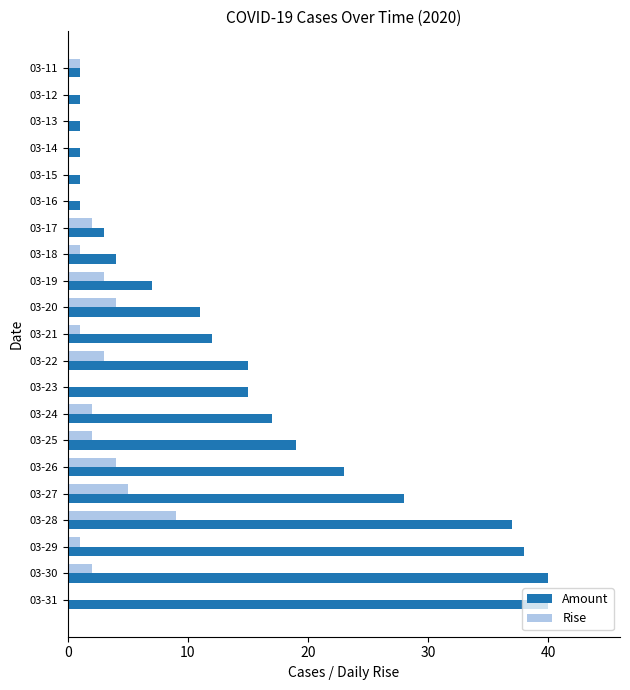

At which label is Amount closest to 20?

03-25